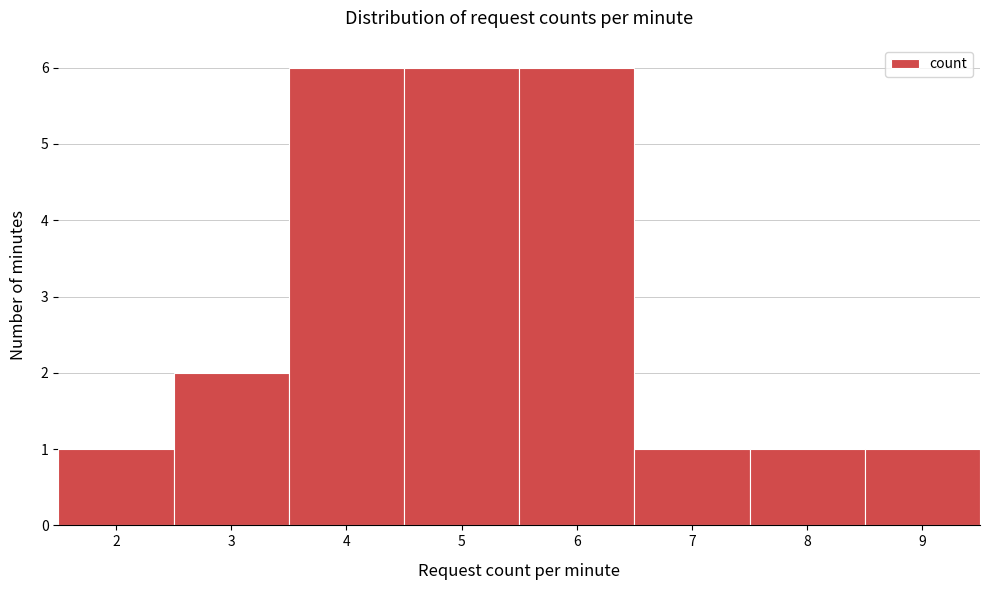

Reading left to right, list every bar in this chart as the range it spans on the x-axis followed by its height. The values are not printed on the chart, so give them approximately, as read against the axis.

1.5 to 2.5: 1
2.5 to 3.5: 2
3.5 to 4.5: 6
4.5 to 5.5: 6
5.5 to 6.5: 6
6.5 to 7.5: 1
7.5 to 8.5: 1
8.5 to 9.5: 1